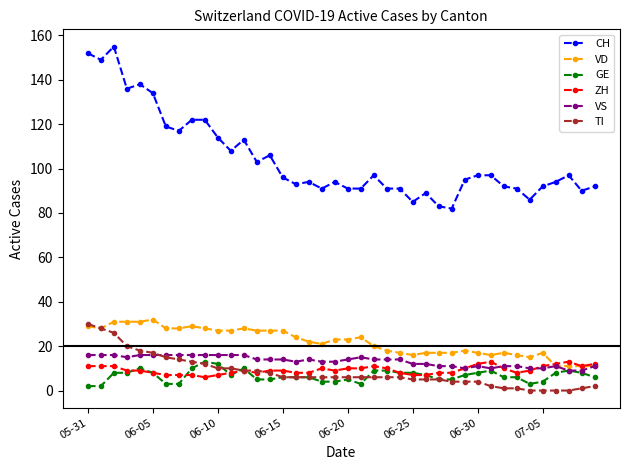

What is the sum of all TI values?

333